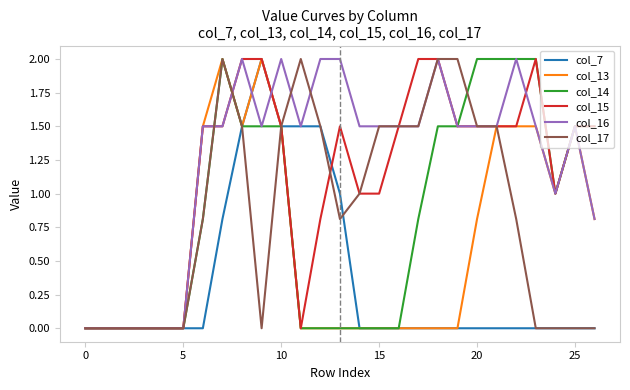

Which series has the largest total across all categories?

col_16